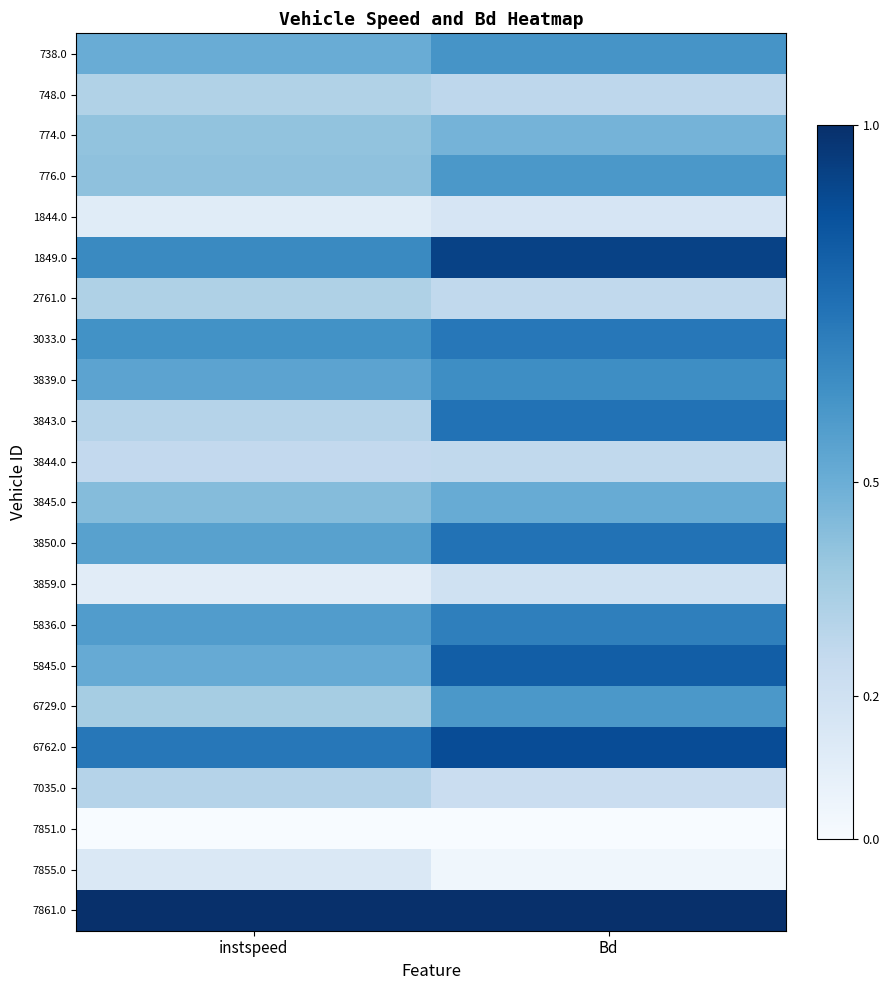

At how many categories does at least one series exceed 0?

2